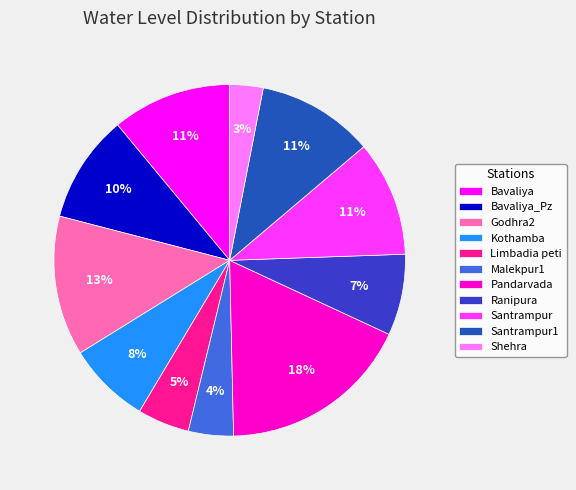

Is it true that Godhra2 is 13% of the pie?

True